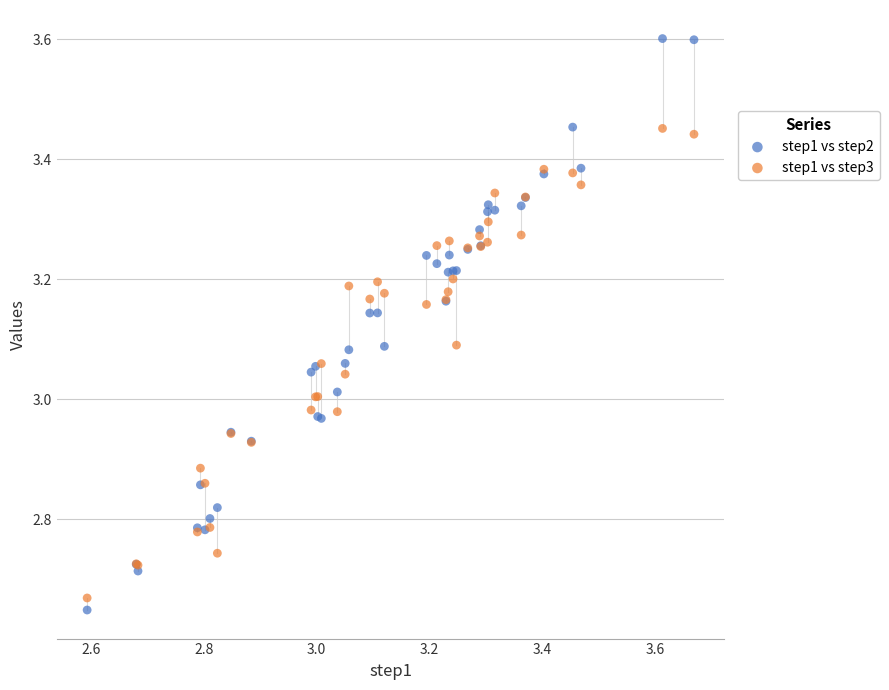

What is the X range (max minus min) for the scatter plot?

1.1